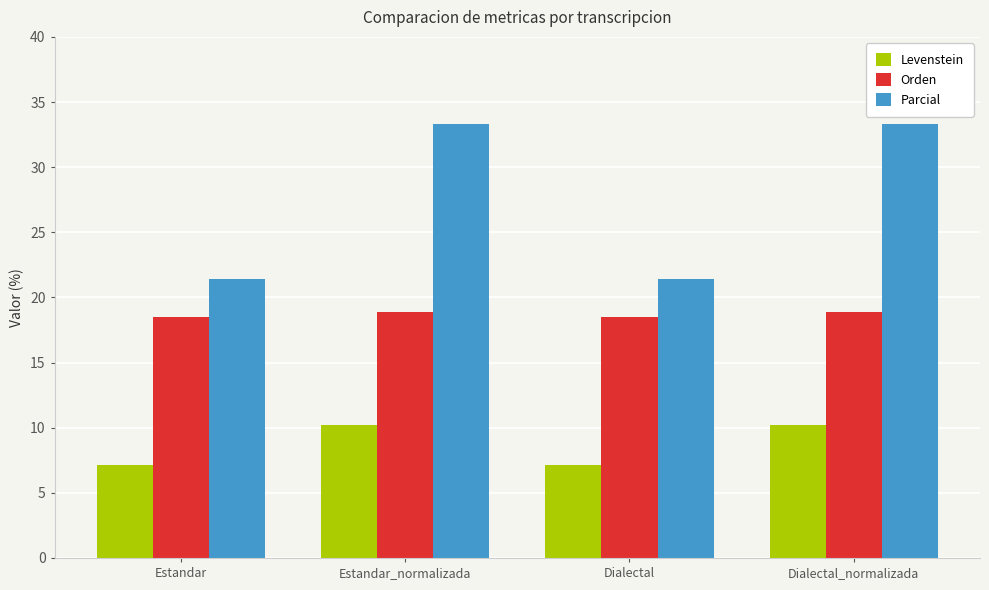

The Levenstein series shows 7.1 at Estandar. True or false?

True